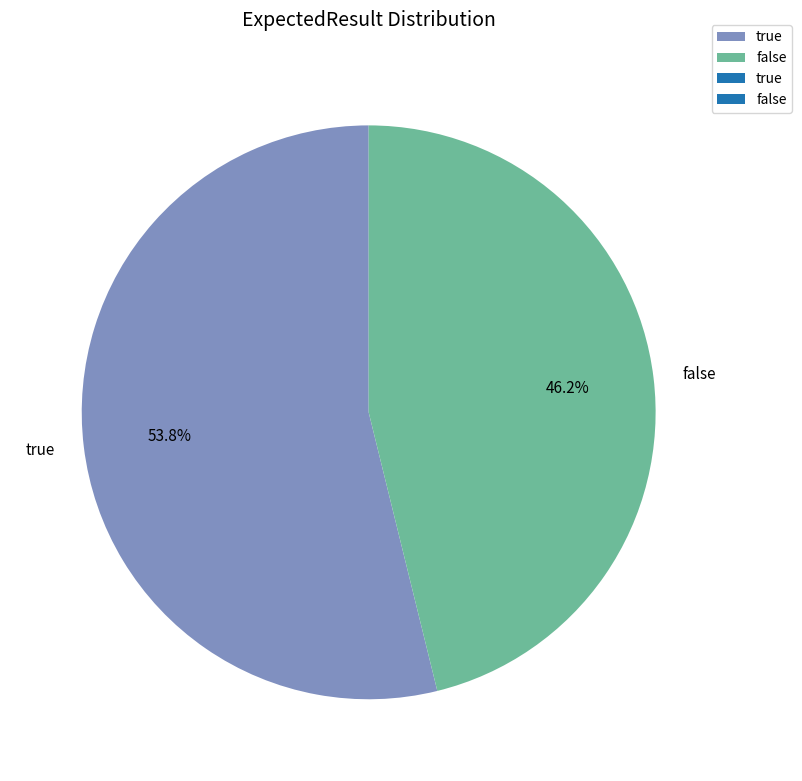

Does false represent more than half of the total?

No